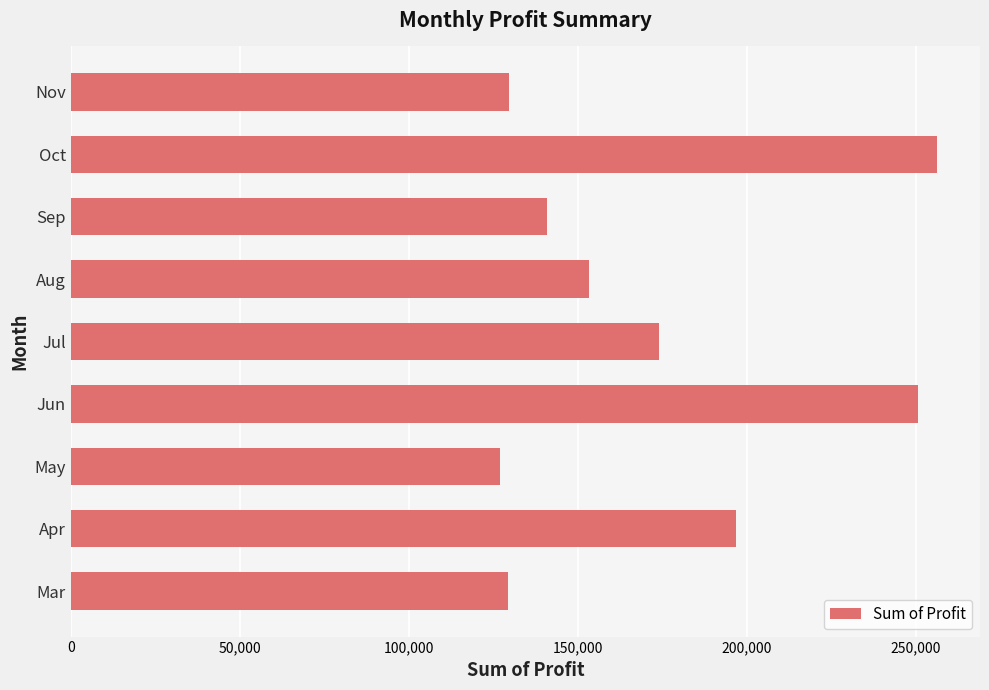

True or false: the data shows 140965.5 at Sep.

True